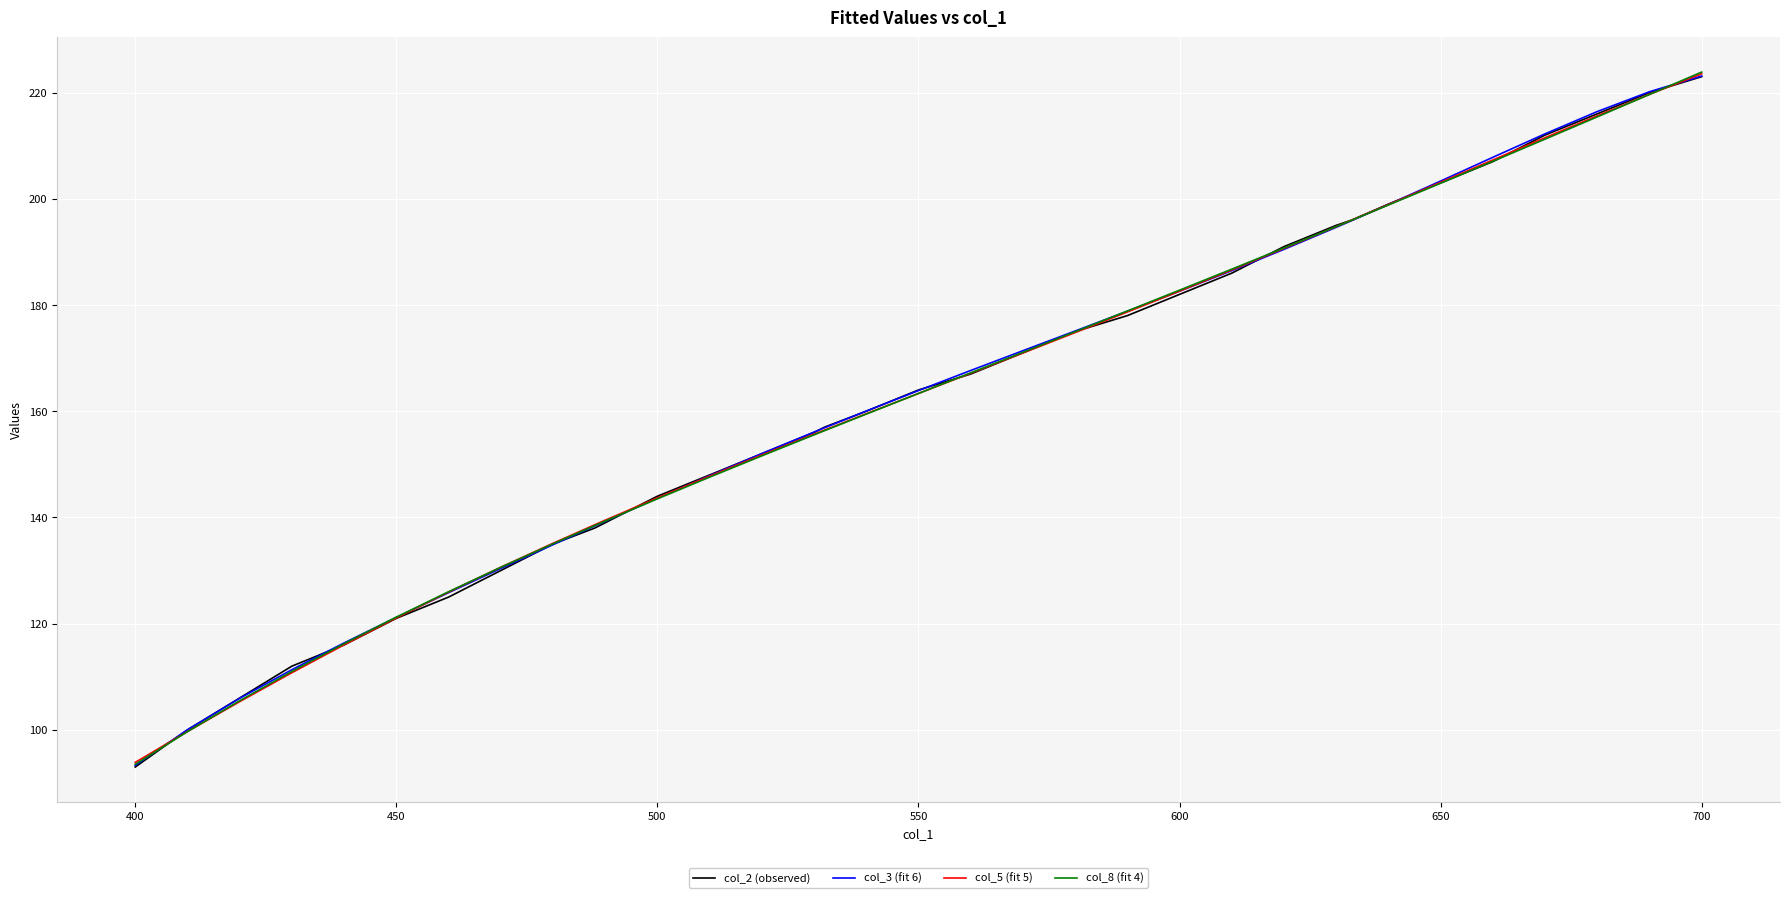

Which series ends up on top after the final intersection of col_3 (fit 6) and col_8 (fit 4)?

col_8 (fit 4)